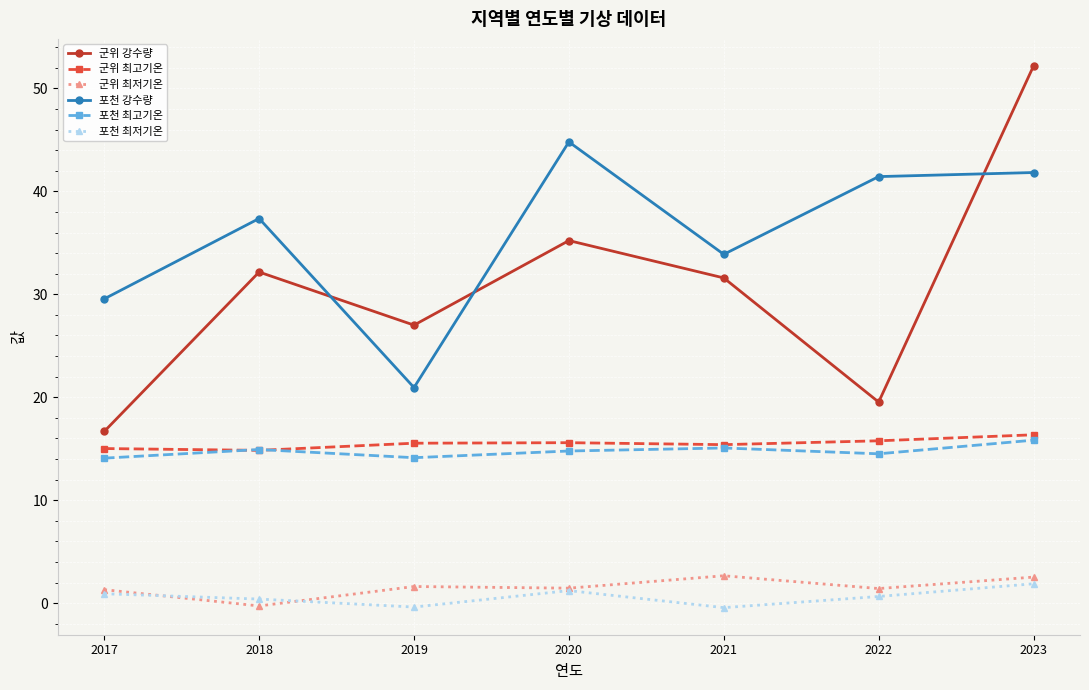

At which category is the sum across all series the highest?

2023